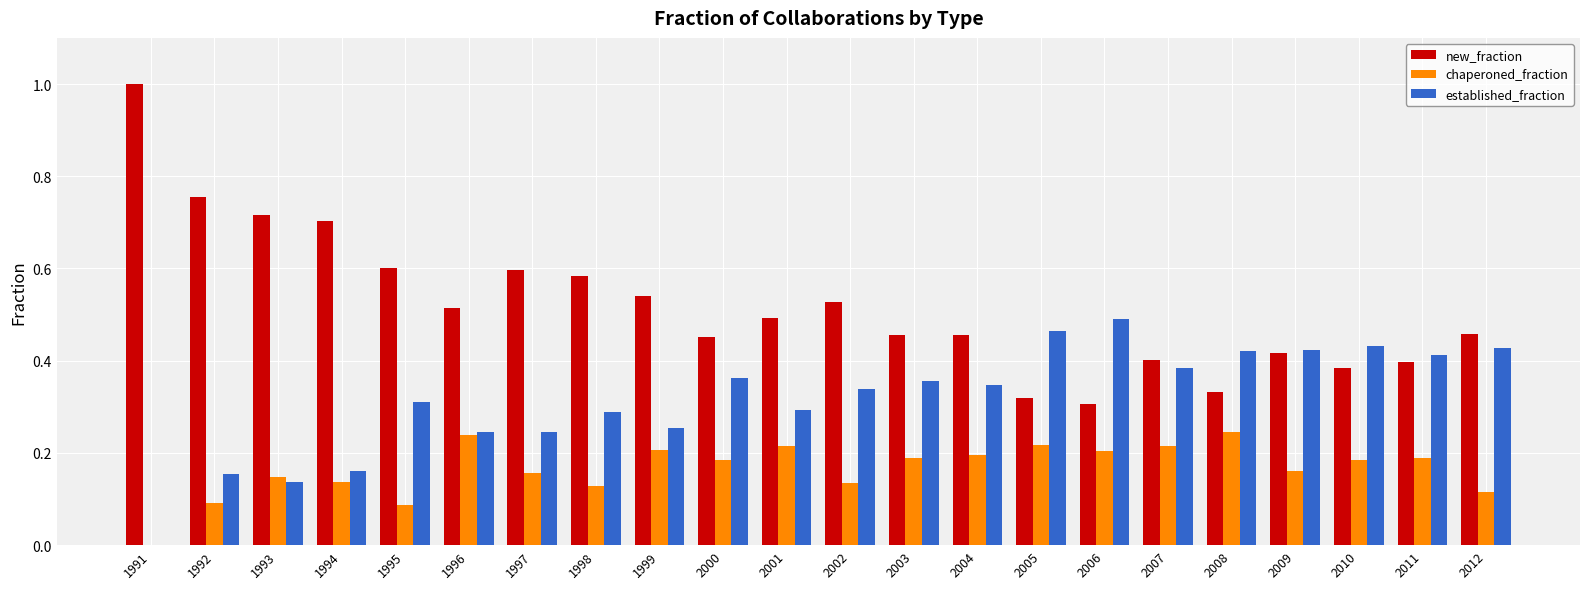

What is the maximum value shown in the chart?

1.0